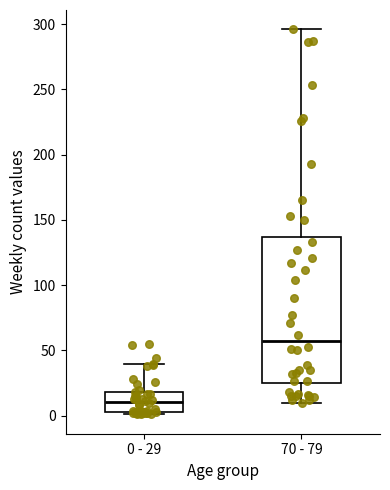

Where is the lower edge of the box for 0 - 29 on the y-axis? The values are not printed on the chart, so give them approximately, as read against the axis.

5